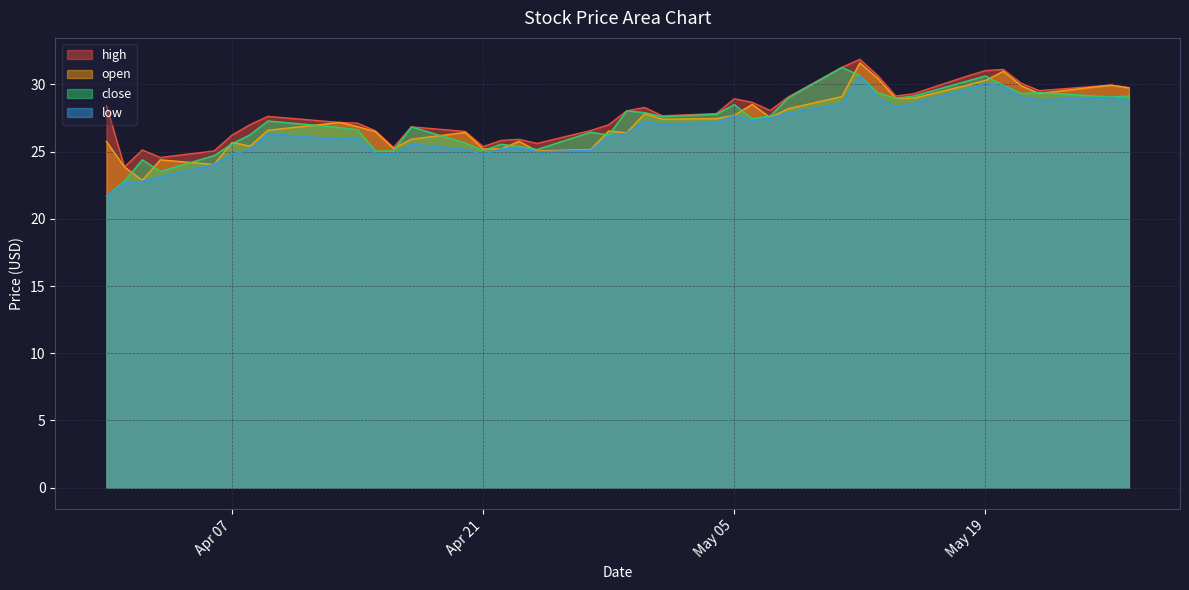

True or false: high has a value of 31.0 at May 19.

True